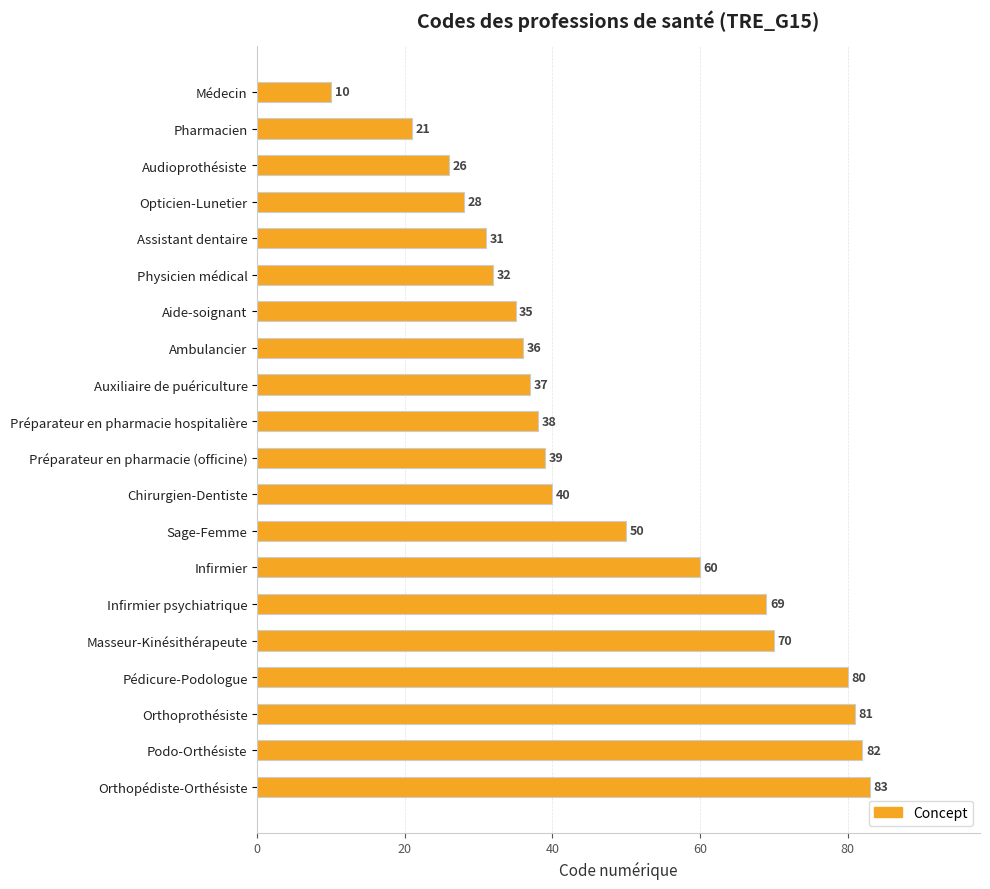

List the labels in order of value, largest first.

Orthopédiste-Orthésiste, Podo-Orthésiste, Orthoprothésiste, Pédicure-Podologue, Masseur-Kinésithérapeute, Infirmier psychiatrique, Infirmier, Sage-Femme, Chirurgien-Dentiste, Préparateur en pharmacie (officine), Préparateur en pharmacie hospitalière, Auxiliaire de puériculture, Ambulancier, Aide-soignant, Physicien médical, Assistant dentaire, Opticien-Lunetier, Audioprothésiste, Pharmacien, Médecin